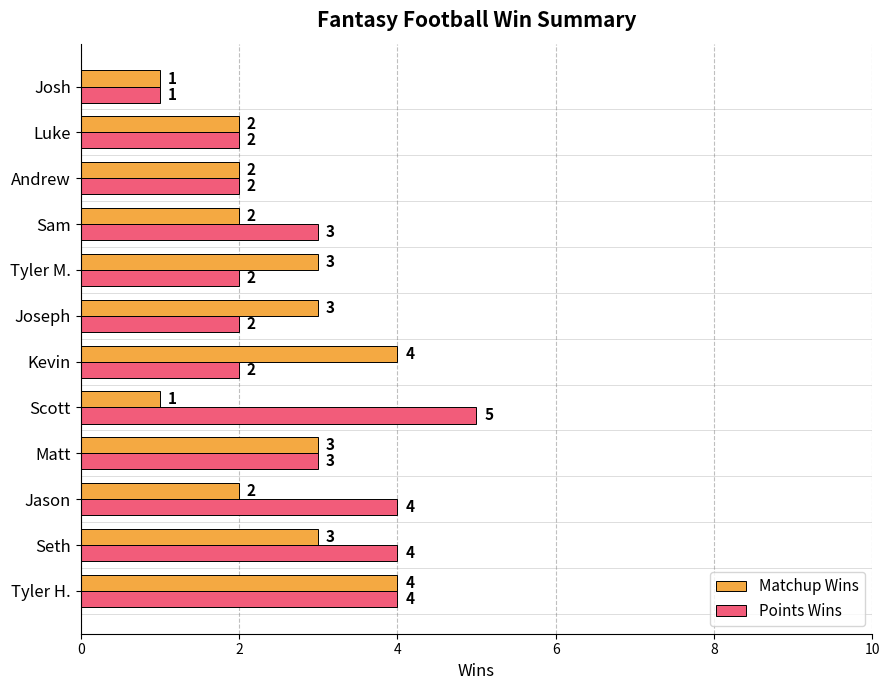

What is the maximum value for Points Wins?

5